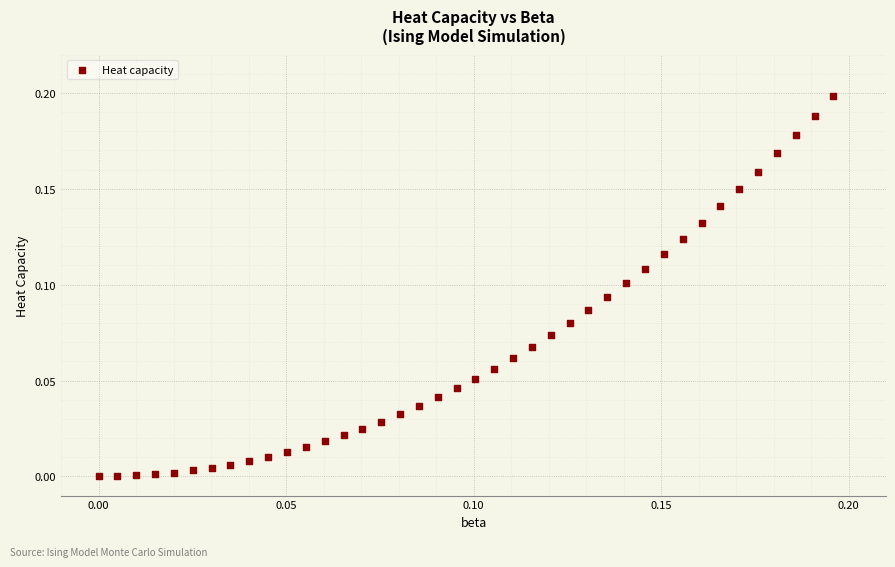

How many points are shown in the scatter plot?

40